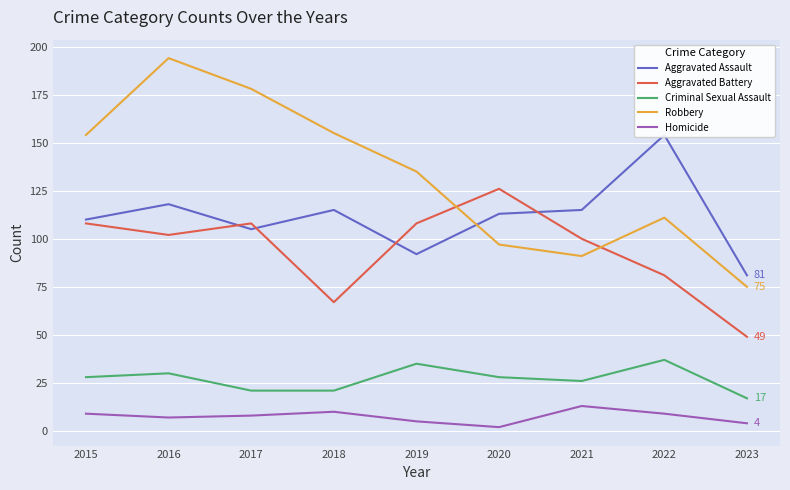

Which category has the highest value in the Robbery series?

2016